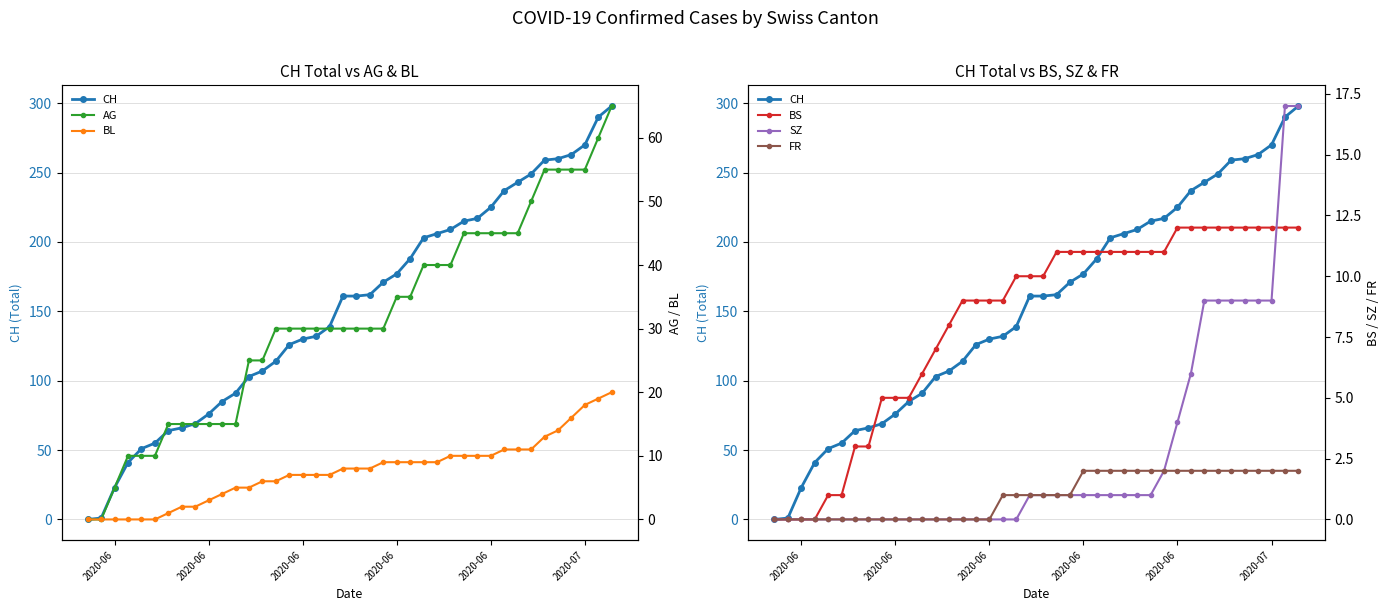

Reading left to right, list all the values displayed in this chart.

CH: 0	1	23	41	51	55	64	66	69	76	85	91	103	107	114	126	130	132	139	161	161	162	171	177	188	203	206	209	215	217	225	237	243	249	259	260	263	270	290	298
AG: 0	0	5	10	10	10	15	15	15	15	15	15	25	25	30	30	30	30	30	30	30	30	30	35	35	40	40	40	45	45	45	45	45	50	55	55	55	55	60	65
BL: 0	0	0	0	0	0	1	2	2	3	4	5	5	6	6	7	7	7	7	8	8	8	9	9	9	9	9	10	10	10	10	11	11	11	13	14	16	18	19	20
BS: 0	0	0	0	1	1	3	3	5	5	5	6	7	8	9	9	9	9	10	10	10	11	11	11	11	11	11	11	11	11	12	12	12	12	12	12	12	12	12	12
SZ: 0	0	0	0	0	0	0	0	0	0	0	0	0	0	0	0	0	0	0	1	1	1	1	1	1	1	1	1	1	2	4	6	9	9	9	9	9	9	17	17
FR: 0	0	0	0	0	0	0	0	0	0	0	0	0	0	0	0	0	1	1	1	1	1	1	2	2	2	2	2	2	2	2	2	2	2	2	2	2	2	2	2